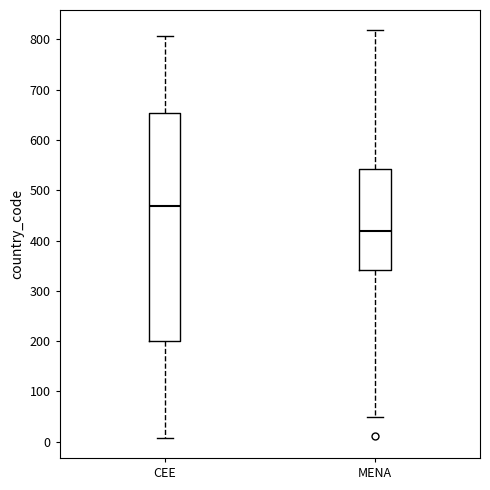

Which box is the tallest, from its lower edge to its upper edge?

CEE